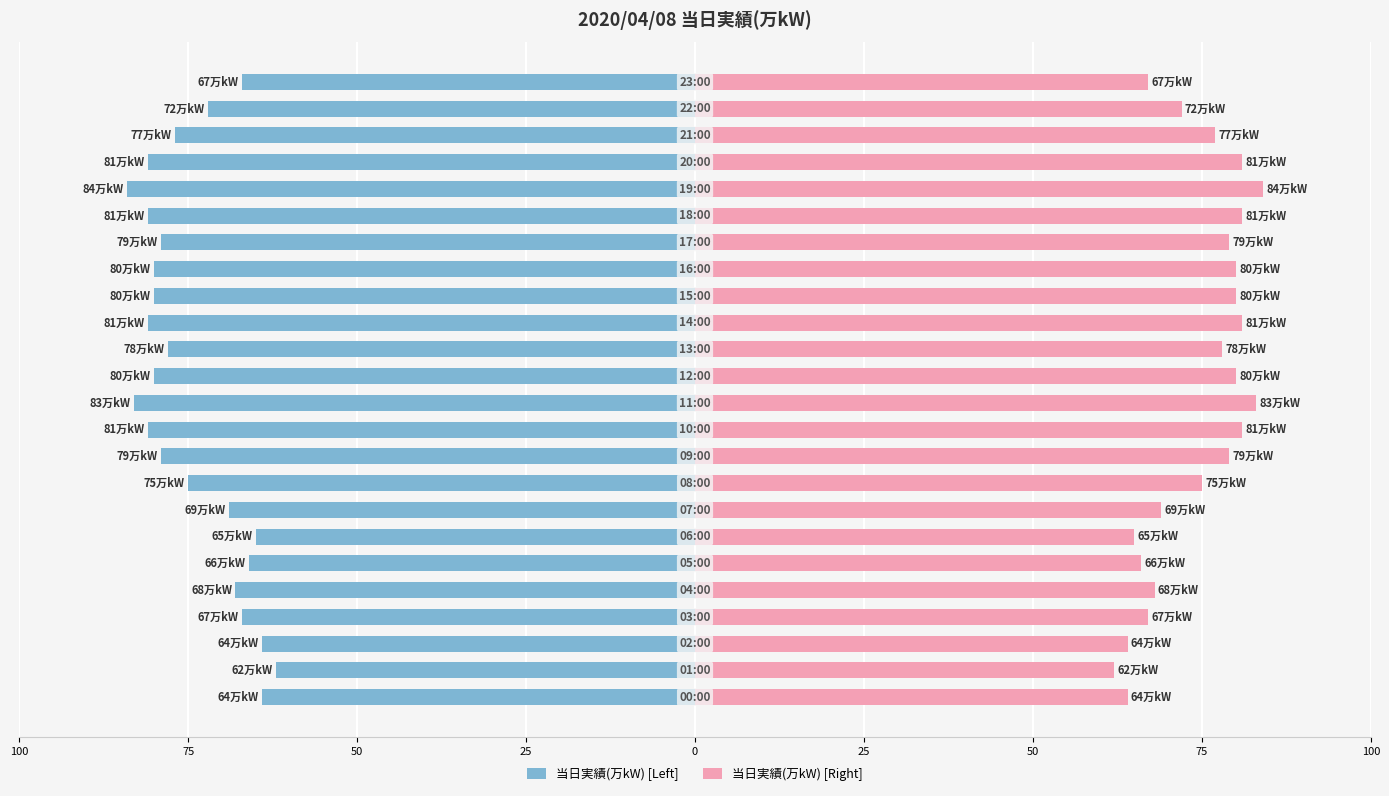

At 50, list the series in order from smallest to largest.

当日実績(万kW) [Left], 当日実績(万kW) [Right]